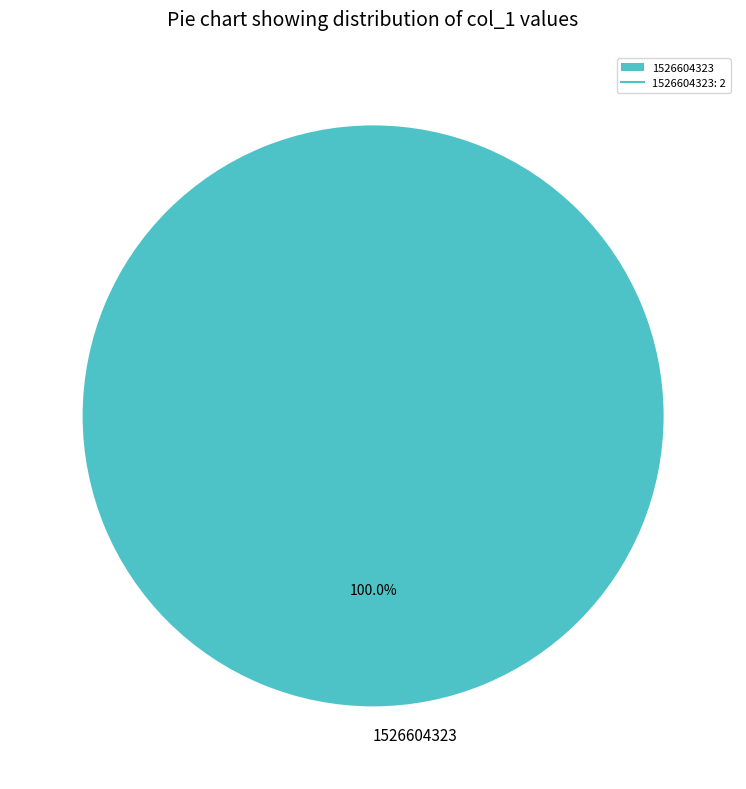

How many slices are in this pie chart?

1